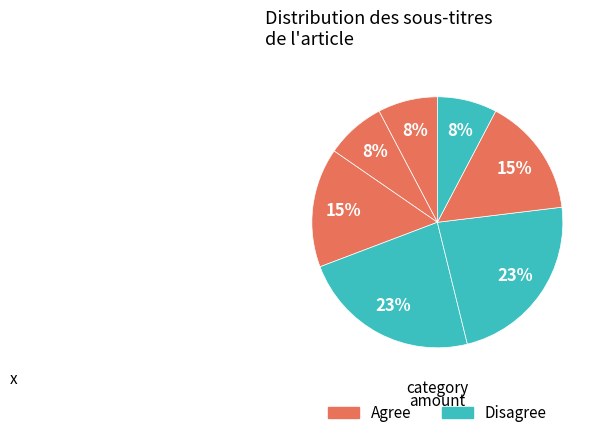

Count the number of slices in the pie.

7